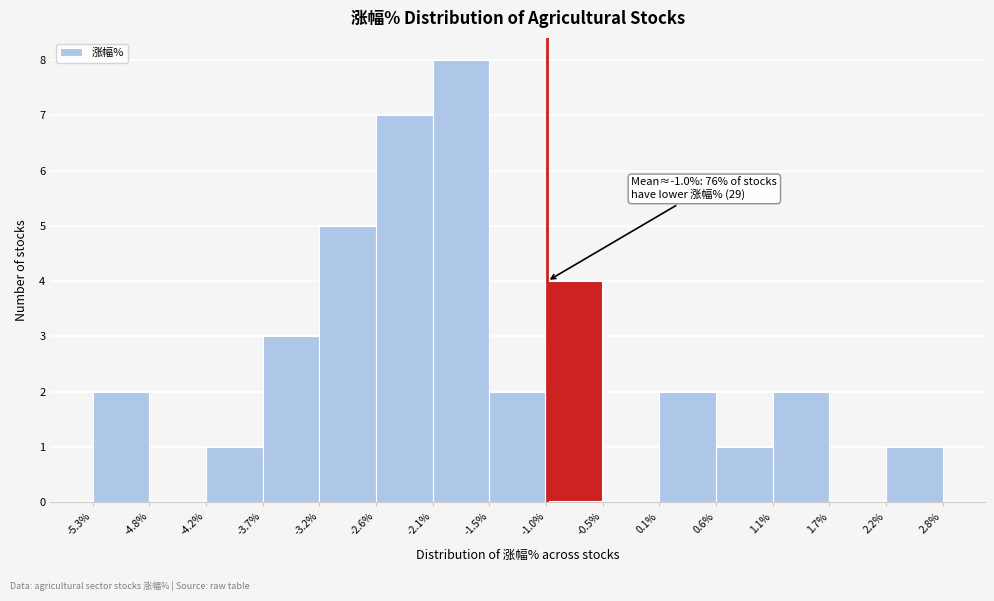

Which range on the x-axis has the tallest bar?

-2.1% to -1.5%